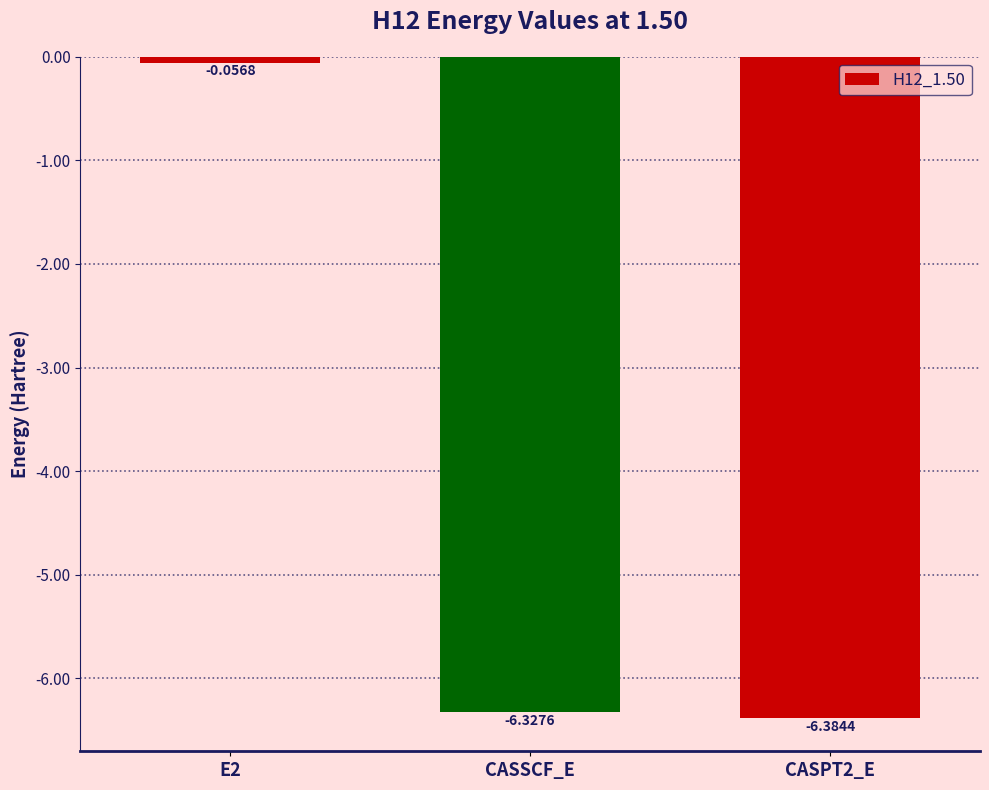

Does the chart contain any negative values?

Yes